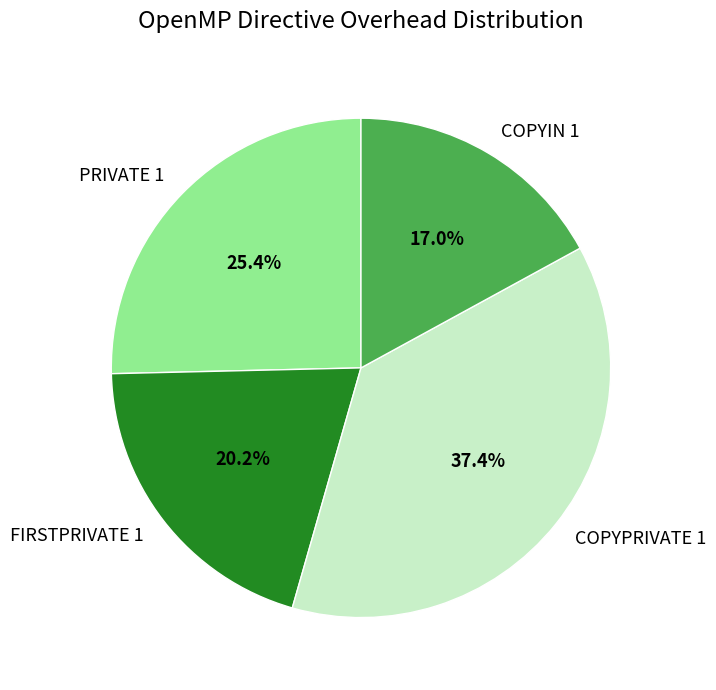

True or false: COPYPRIVATE 1 accounts for 37% of the total.

True